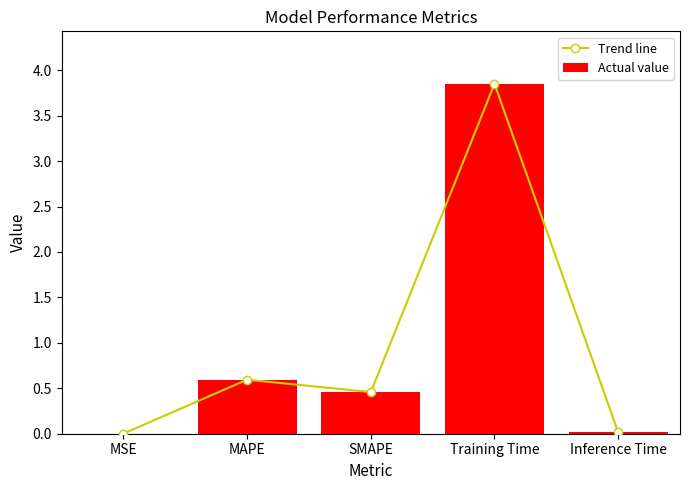

Which category has the highest value in the Trend line series?

Training Time